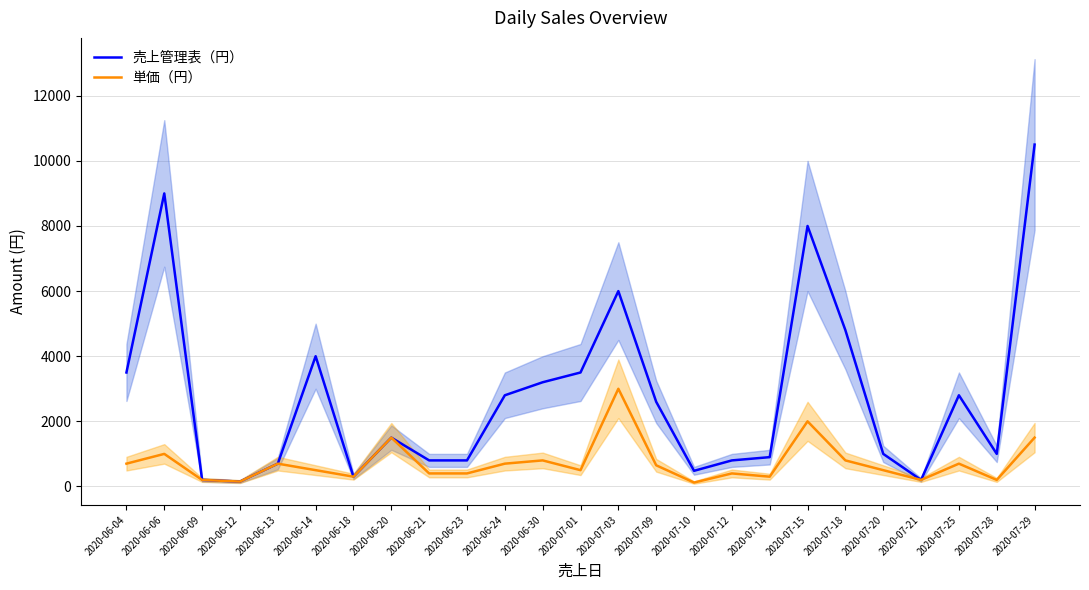

Count the number of data series in this chart.

2